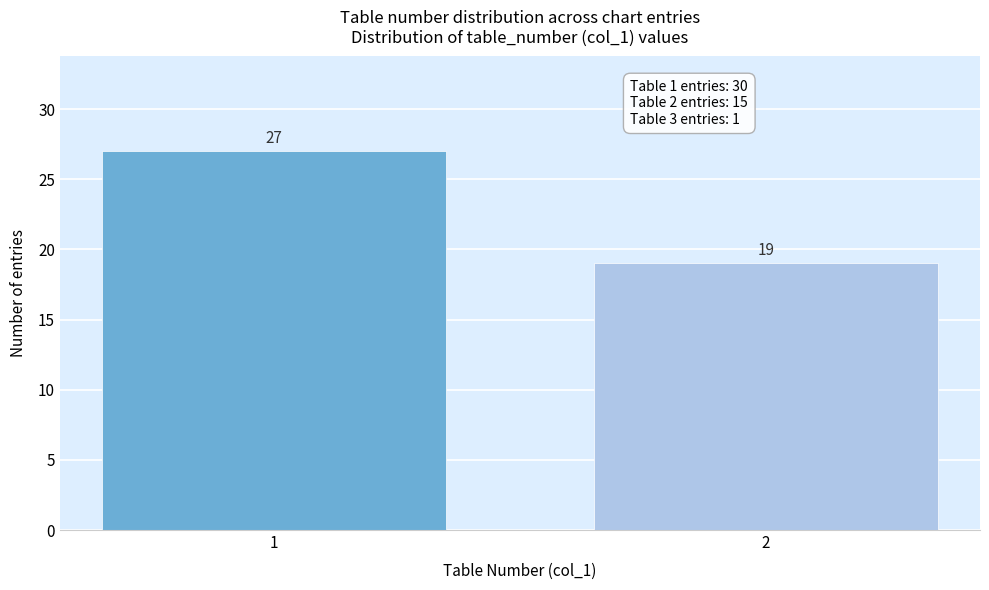

Reading right to left, list all the values displayed in this chart.

2=19	1=27